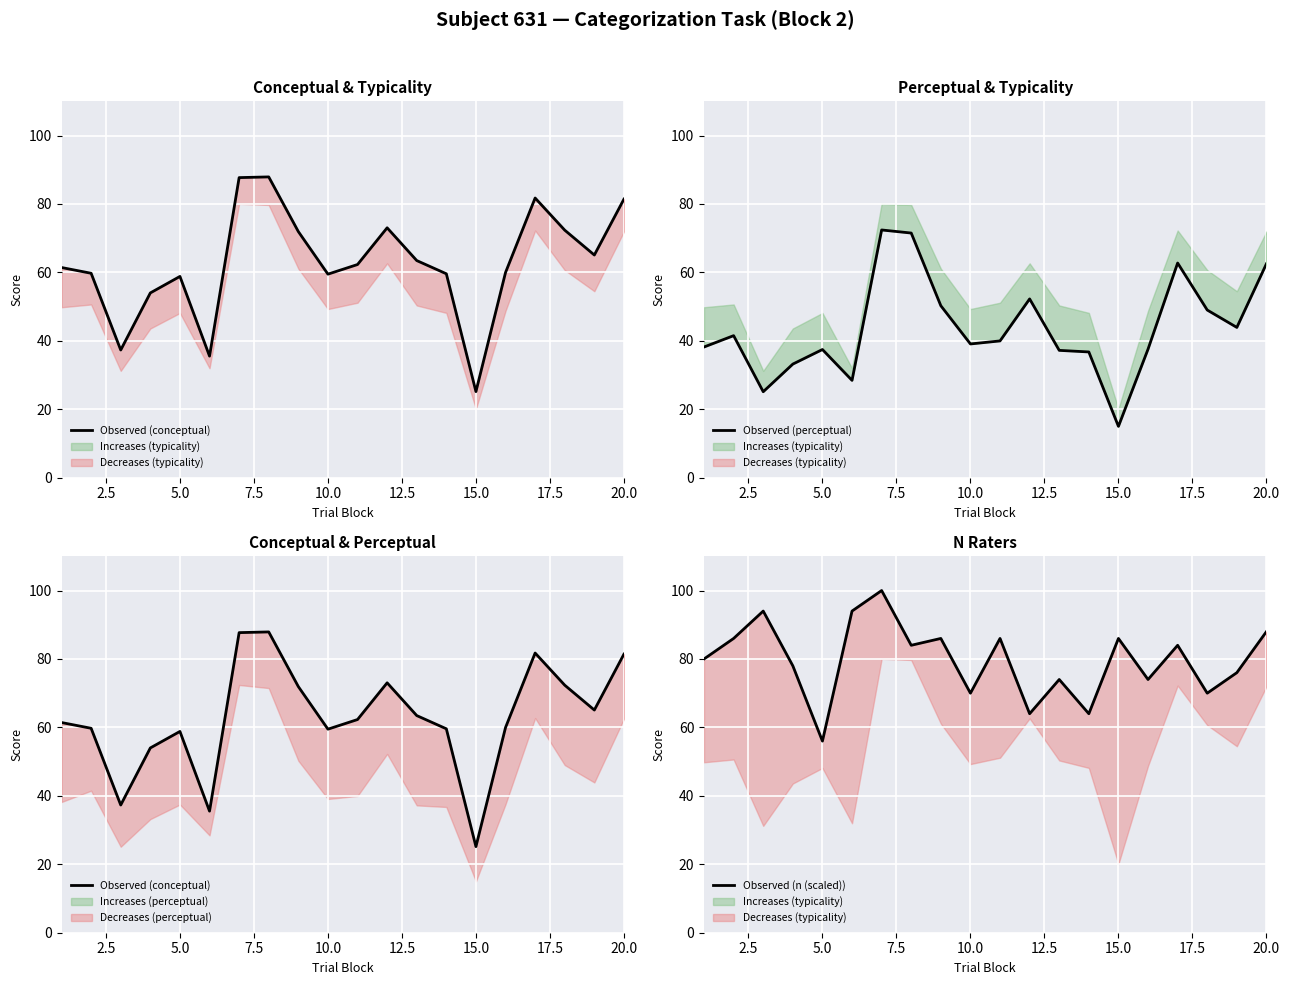

At how many categories does at least one series exceed 89?

3